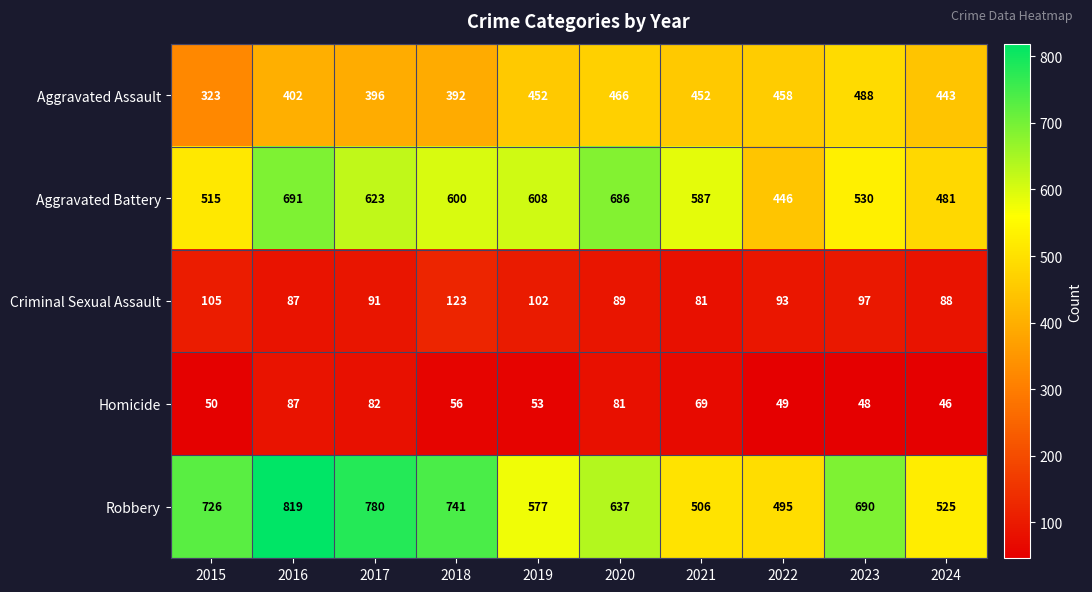

Where is Aggravated Assault nearest to the value 405?

2016